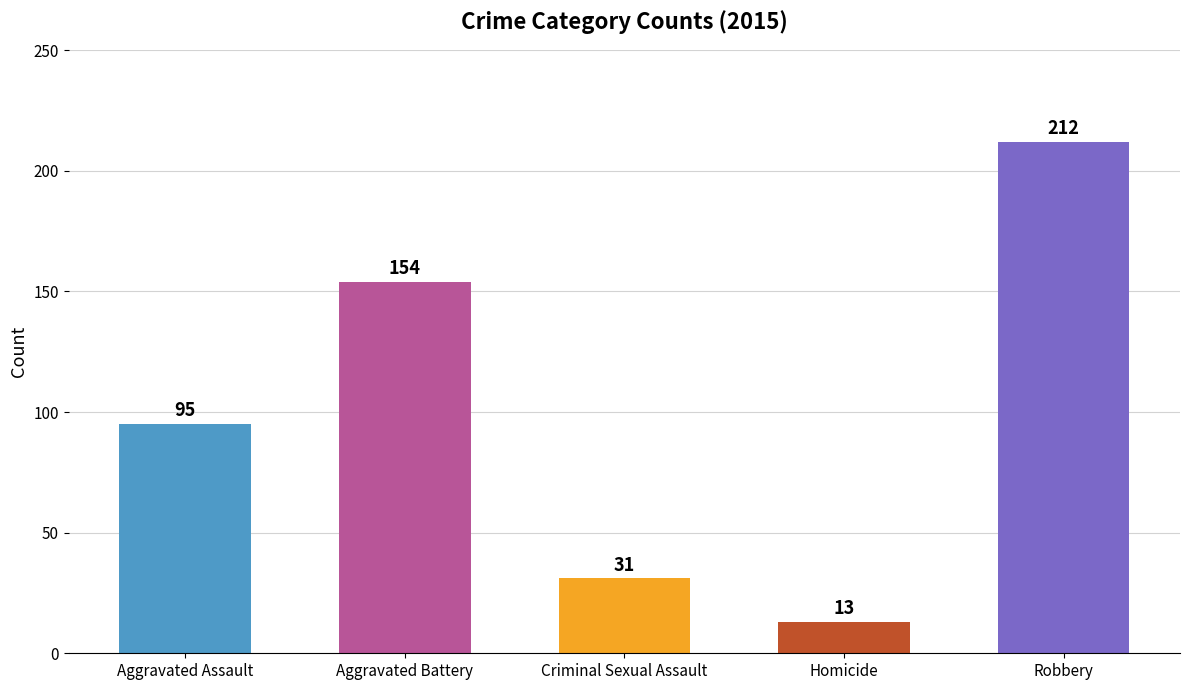

What is the ratio of the value at Aggravated Battery to the value at Homicide?

11.8